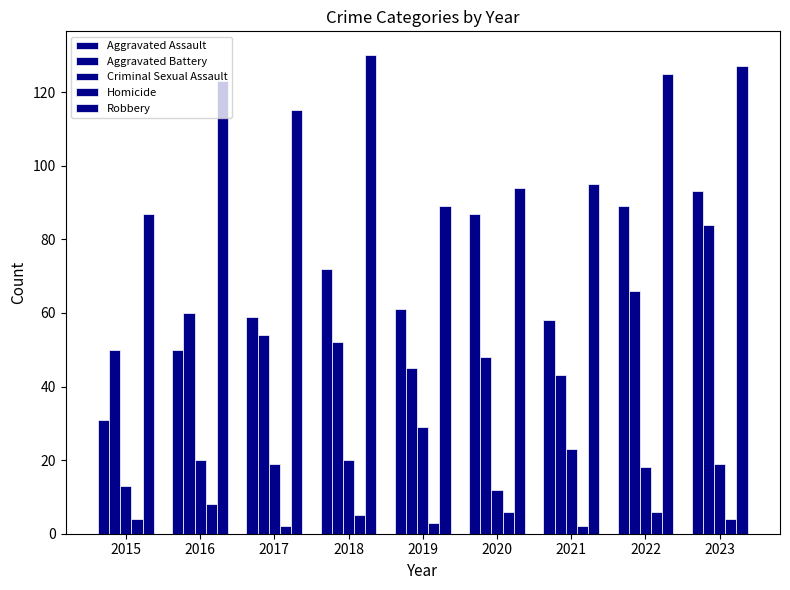

Count the number of categories in the chart.

9